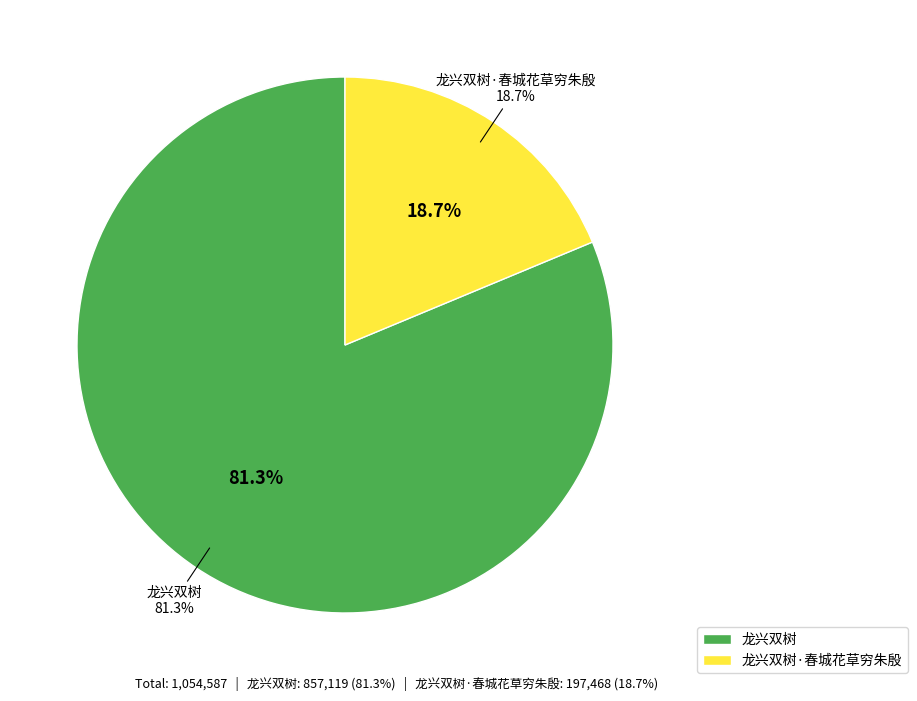

Between 龙兴双树·春城花草穷朱殷 and 龙兴双树, which is larger?

龙兴双树